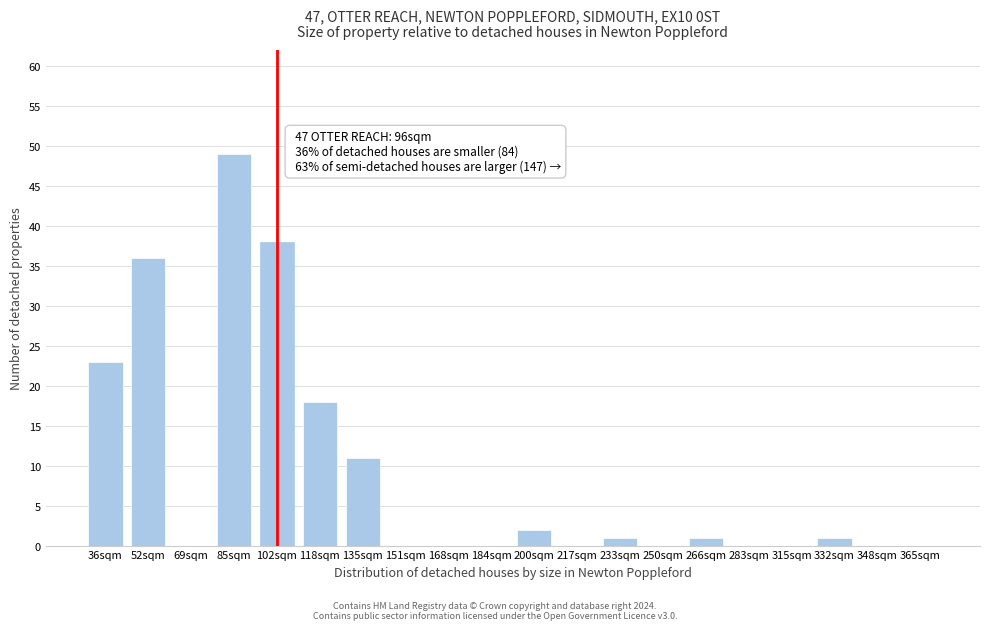

Reading left to right, what are all the values shown in this chart?

36sqm=23	52sqm=36	69sqm=0	85sqm=49	102sqm=38	118sqm=18	135sqm=11	151sqm=0	168sqm=0	184sqm=0	200sqm=2	217sqm=0	233sqm=1	250sqm=0	266sqm=1	283sqm=0	315sqm=0	332sqm=1	348sqm=0	365sqm=0